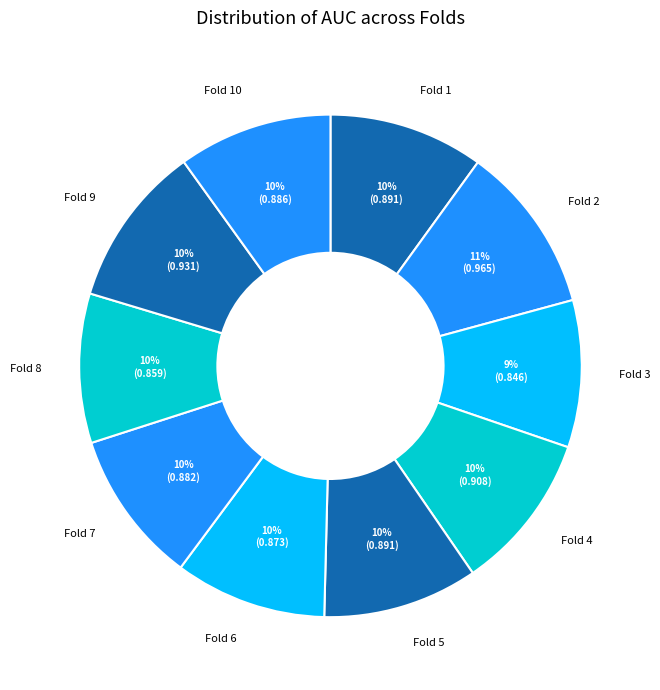

Which slice is the smallest?

Fold 3